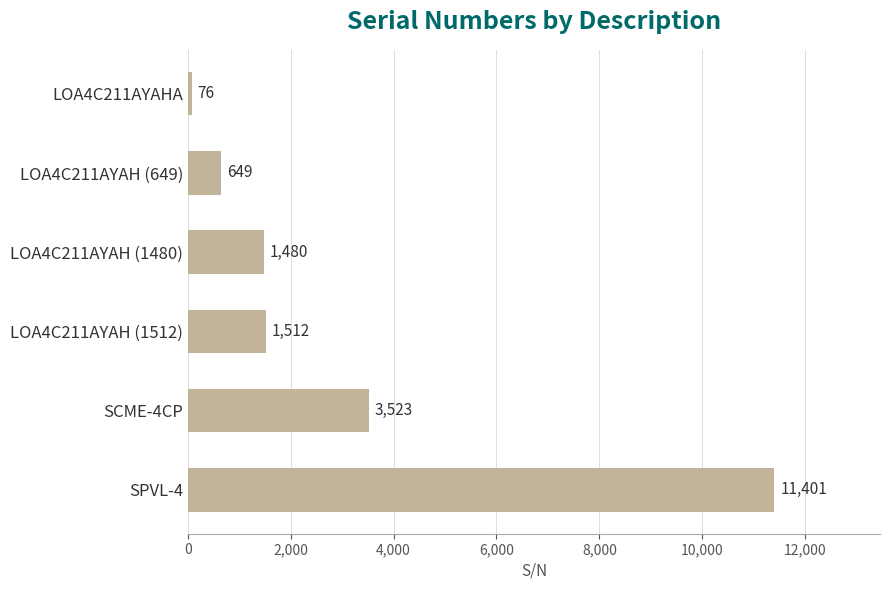

How many data points are less than 1512?

3